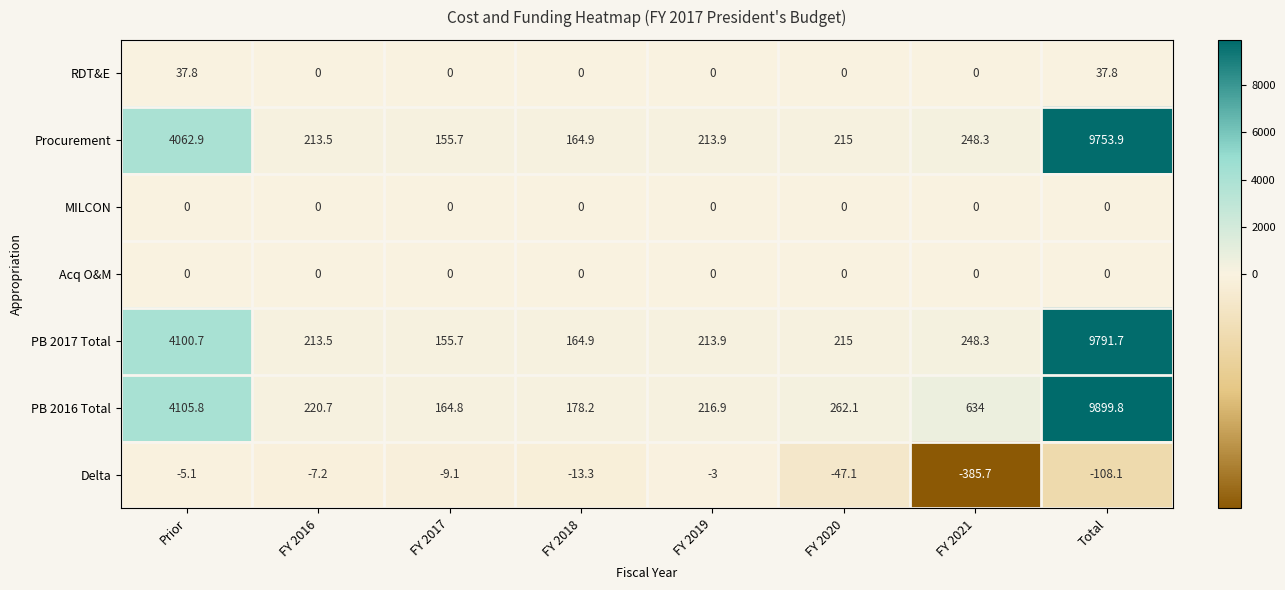

The value of Procurement at FY 2020 is 343.0. True or false?

False